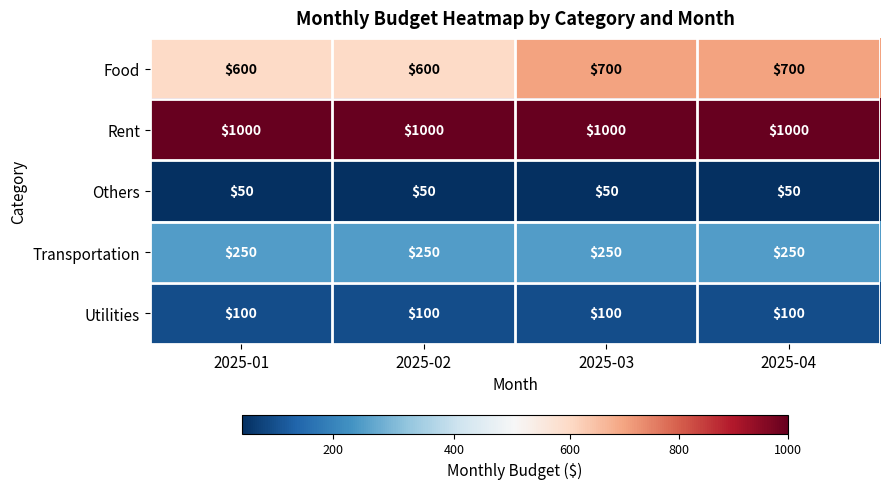

What is the maximum value for Utilities?

100